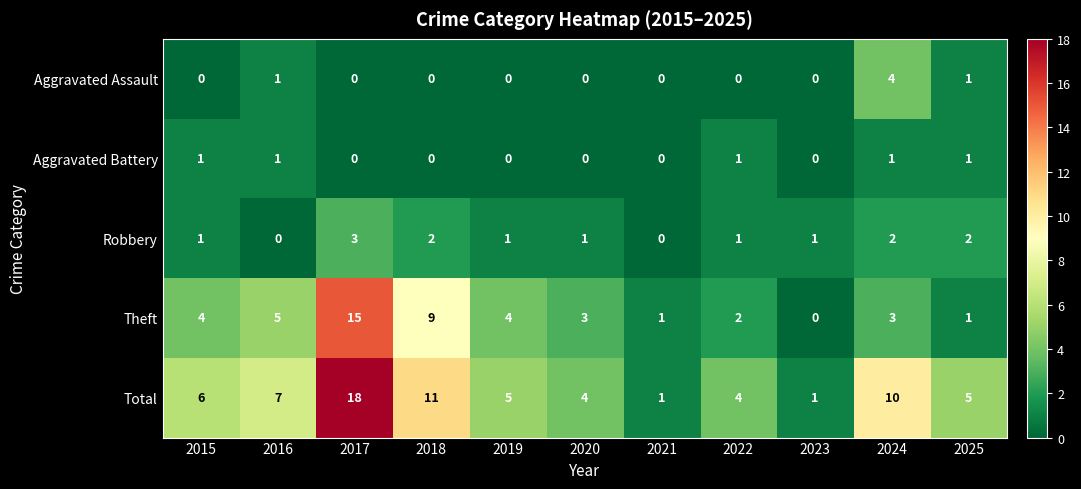

Rank the series by their maximum value, from highest to lowest.

Total, Theft, Aggravated Assault, Robbery, Aggravated Battery